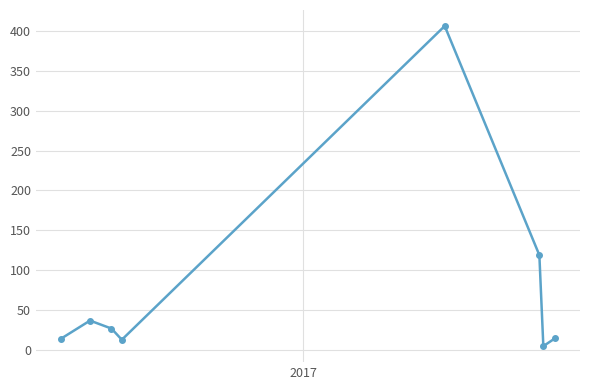

What is the difference between the maximum and minimum values?

401